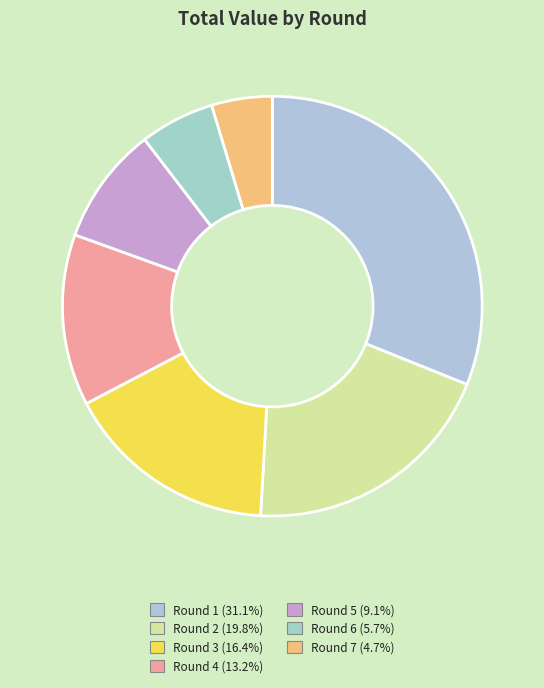

Which category has the biggest portion of the pie?

Round 1